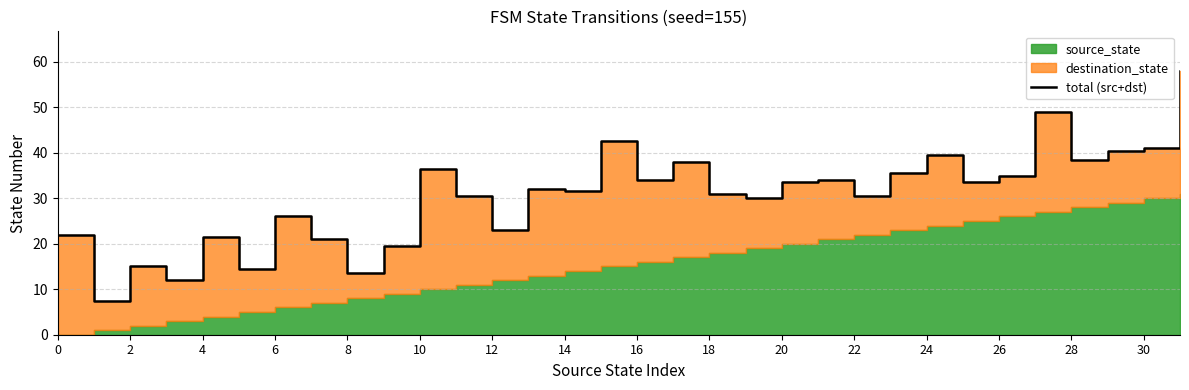

Is it true that the value at 4 is 35.9?

False